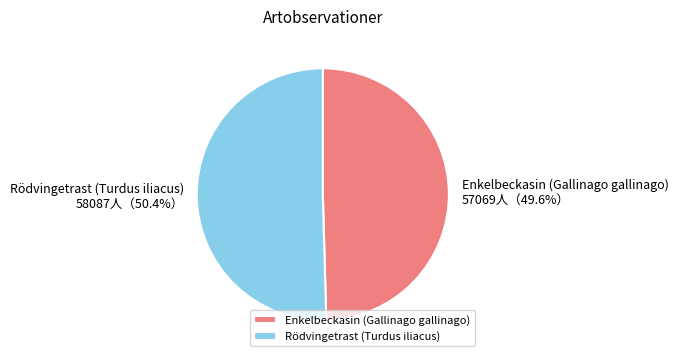

What percentage is the Rödvingetrast (Turdus iliacus) slice, to the nearest percent?

50%